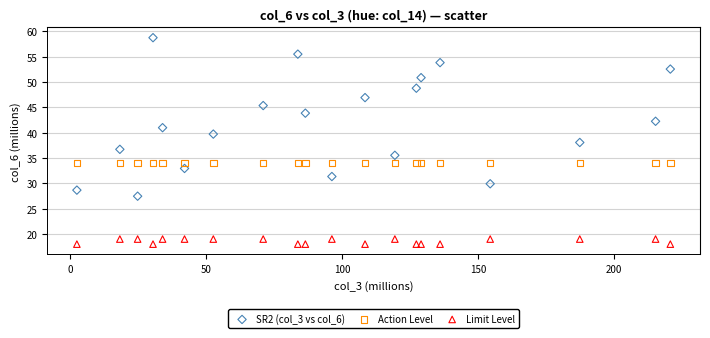

Which series contains the highest Y value?

SR2 (col_3 vs col_6)